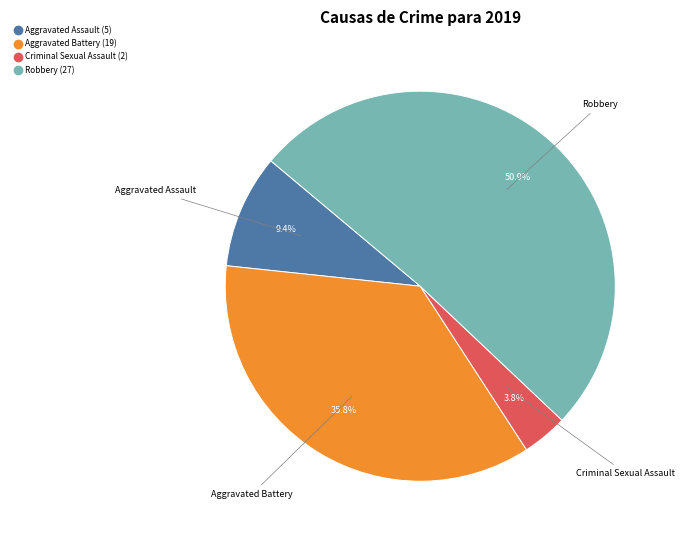

Does any single category account for the majority?

Yes